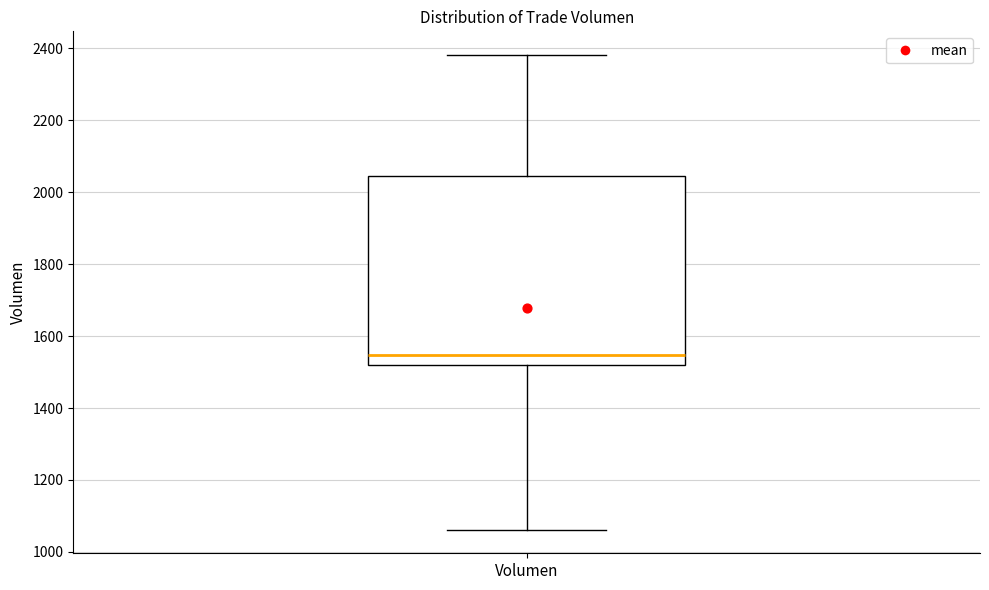

Read this box plot against the y-axis: the position of the median line, the range covered by the box, and the ends of both whiskers. The values are not printed on the chart, so give them approximately, as read against the axis.

median 1540, box 1520 to 2040, whiskers 1060 to 2380